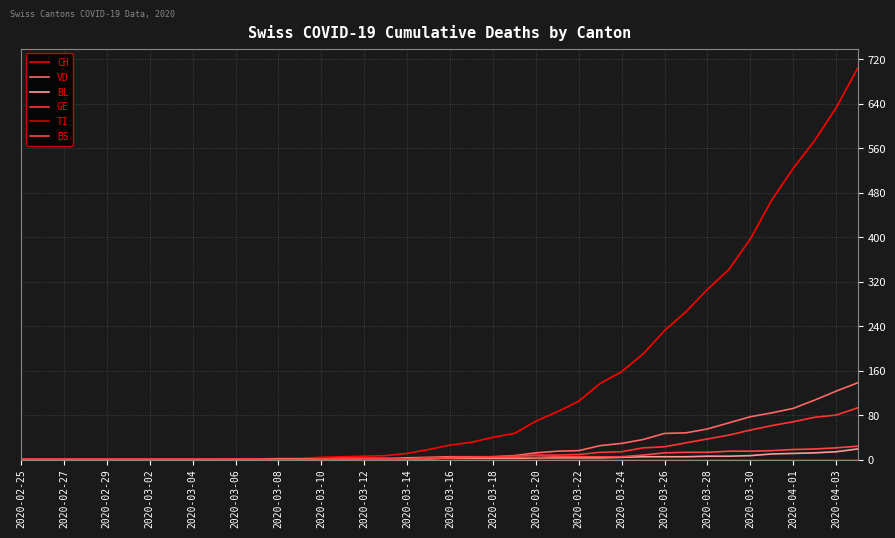

Count the number of categories in the chart.

40